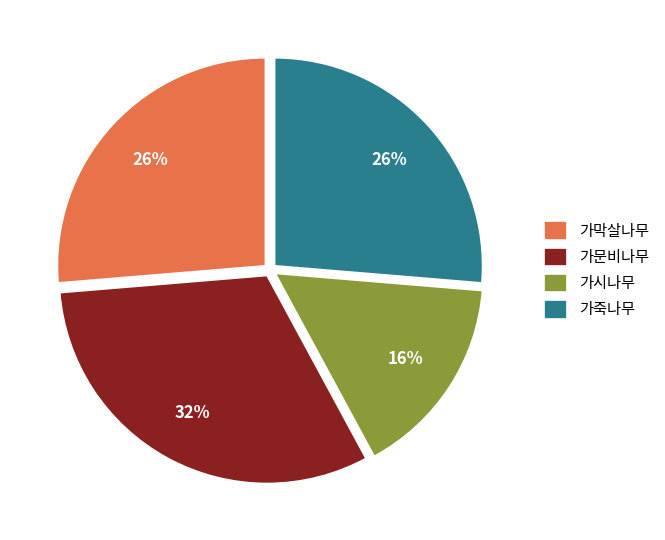

Which slice is the smallest?

가시나무